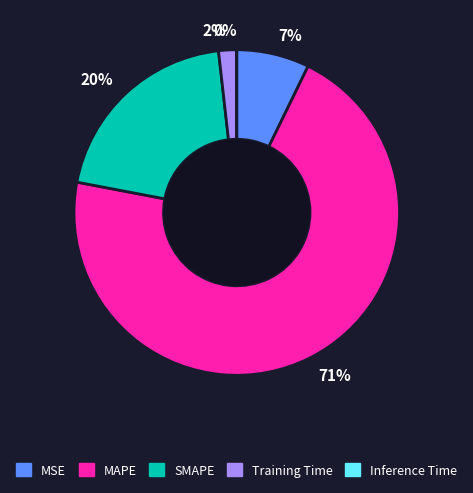

Between Training Time and SMAPE, which is larger?

SMAPE